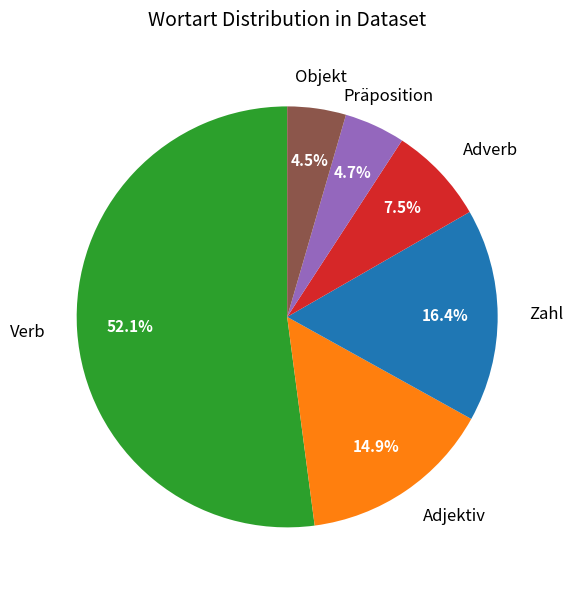

Which slice is the largest?

Verb